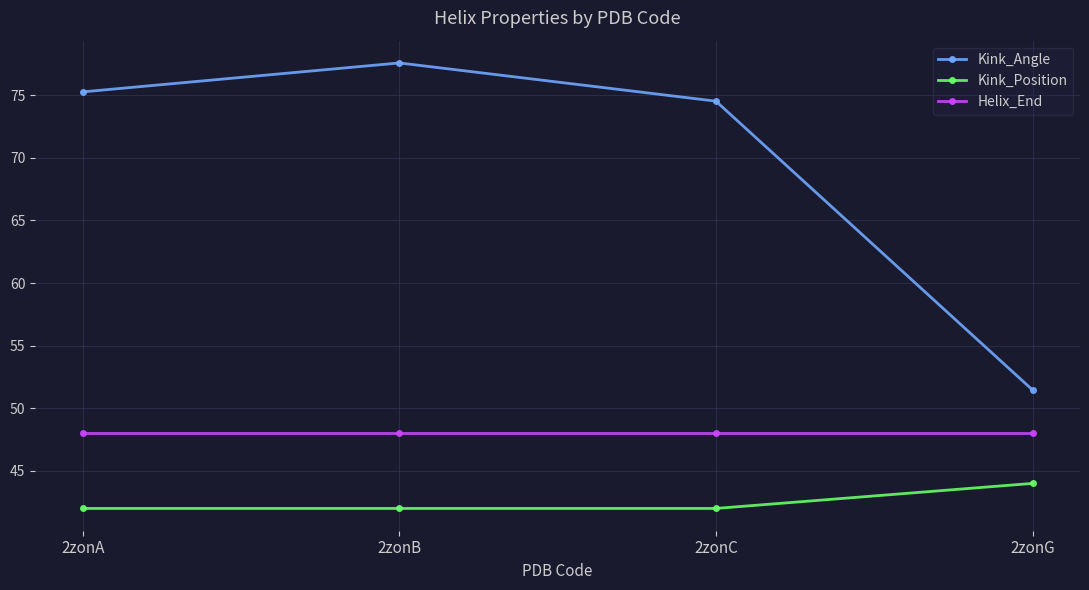

The value of Kink_Angle at 2zonC is 74.5. True or false?

True